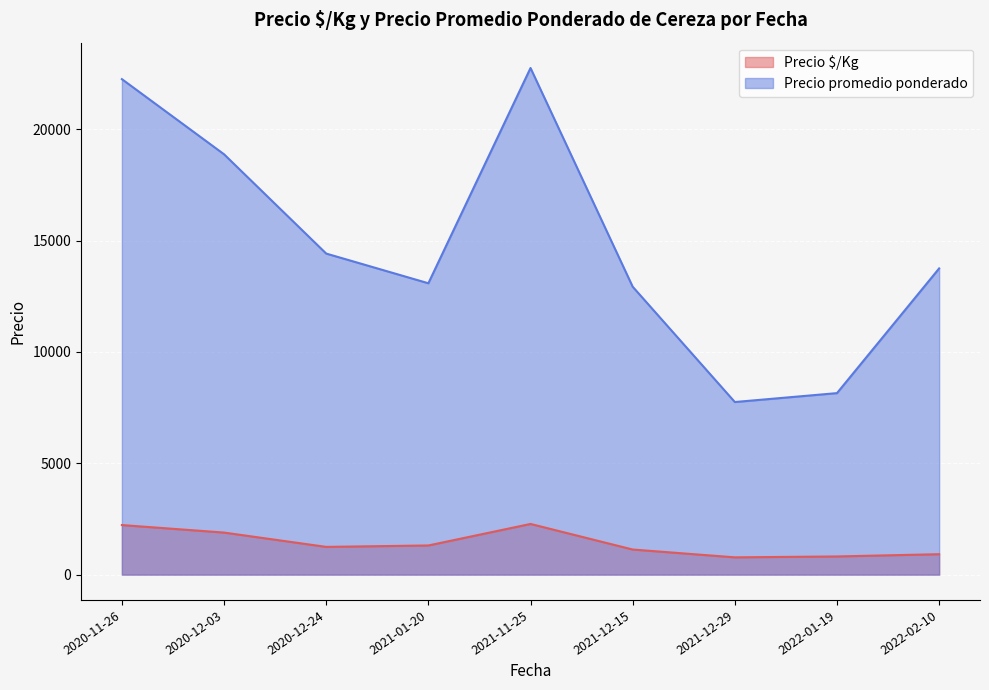

What is the lowest value of the Precio $/Kg series?

775.0